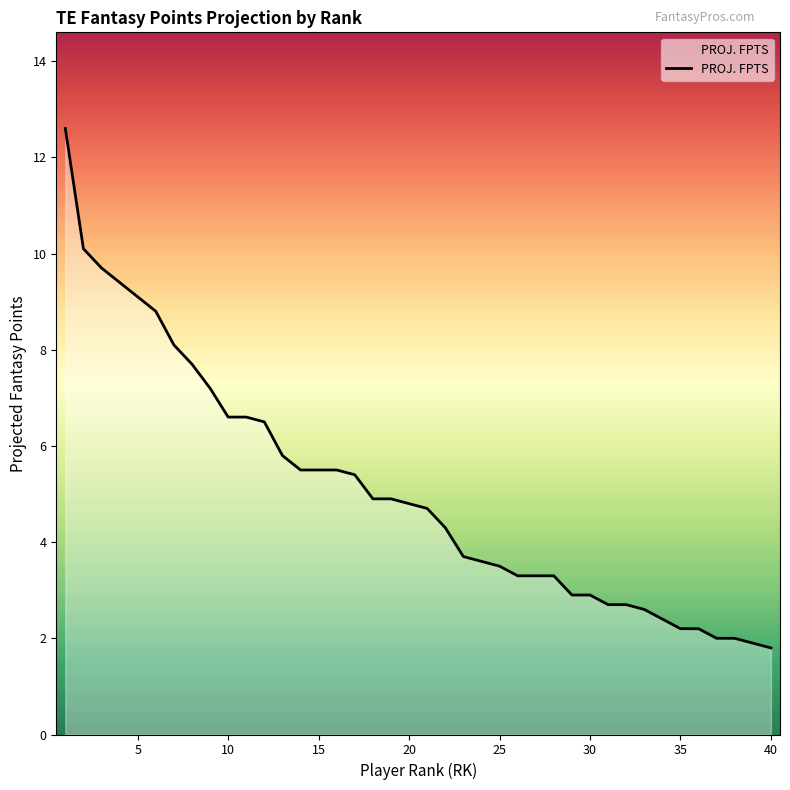

What is the maximum value shown in the chart?

12.6